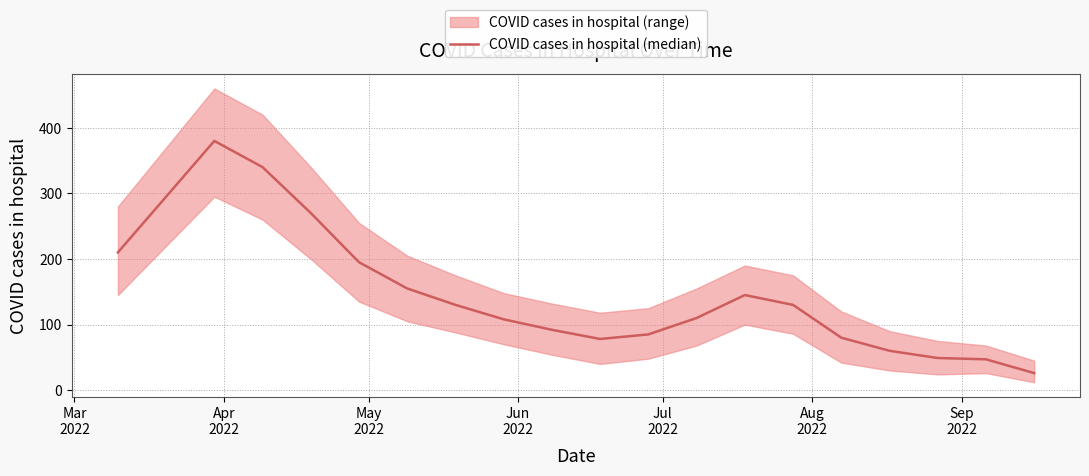

True or false: there are more than 1 points higher than both neighbors.

True